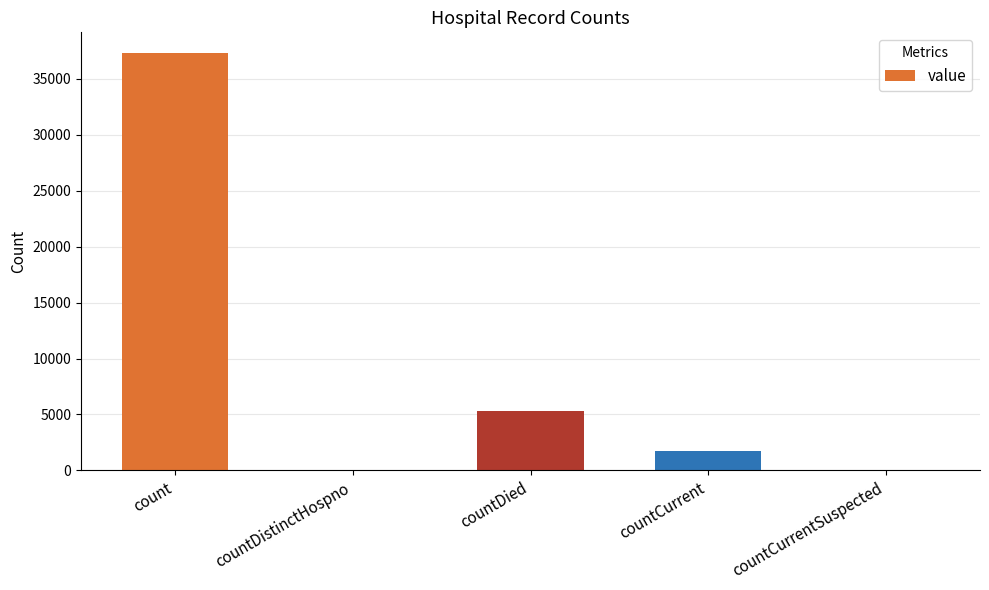

How many data points does each series have?

5